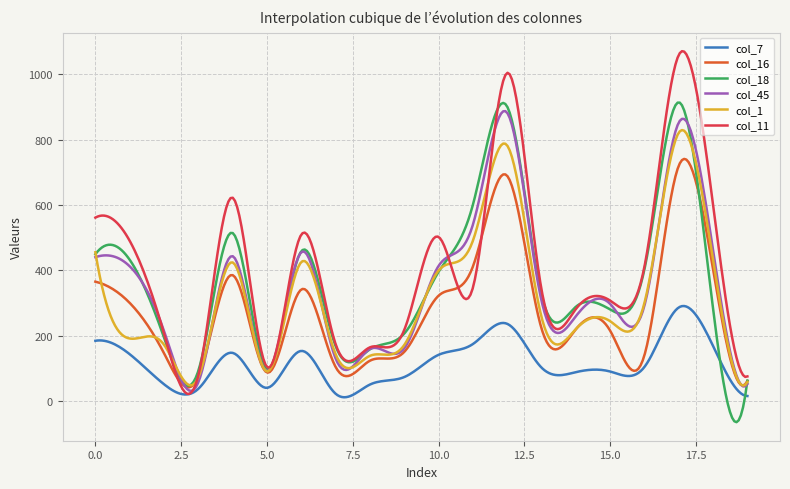

Rank the series by their maximum value, from highest to lowest.

col_11, col_18, col_45, col_1, col_16, col_7